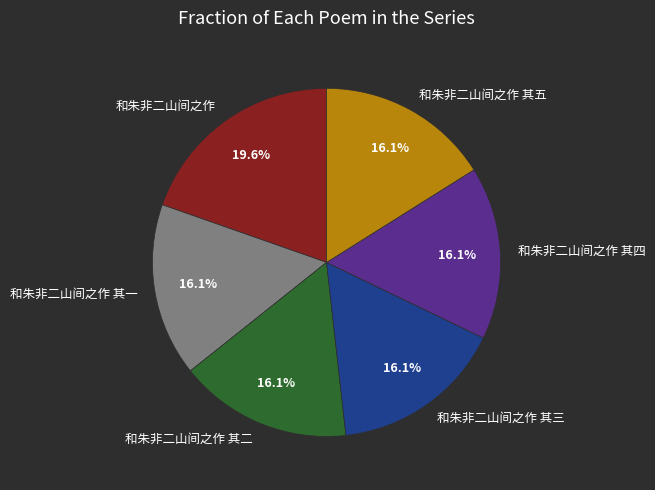

Which category has the biggest portion of the pie?

和朱非二山间之作